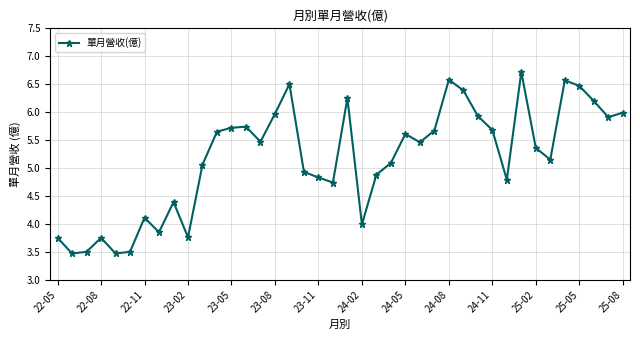

What is the minimum value shown in the chart?

3.5